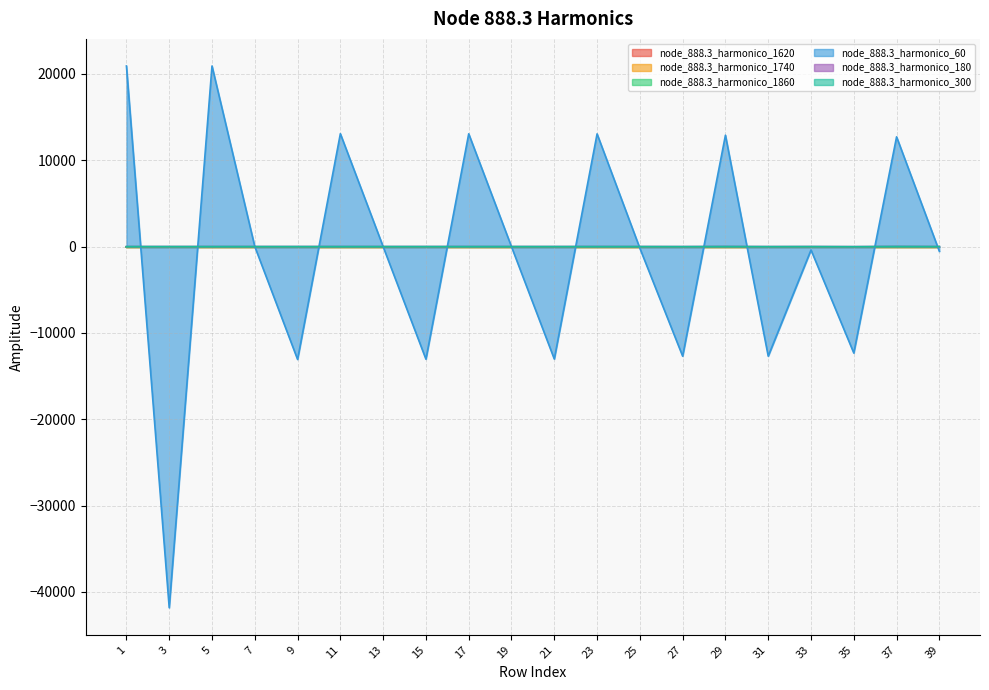

At how many categories does at least one series exceed -29934?

20